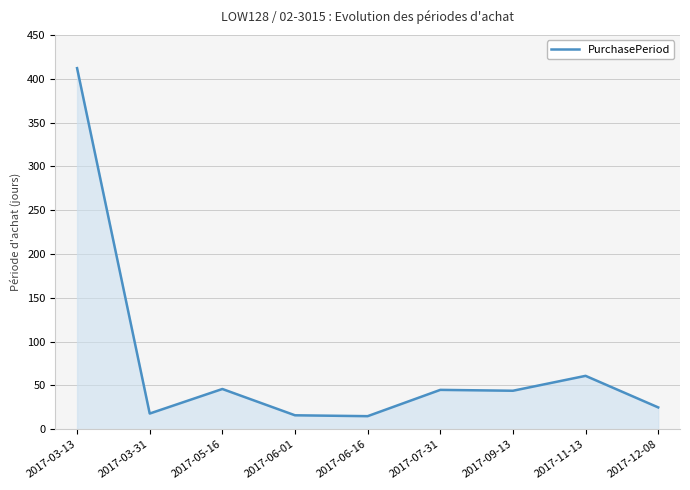

Approximately how many times larger is the value at 2017-05-16 compared to 2017-09-13?

1.0